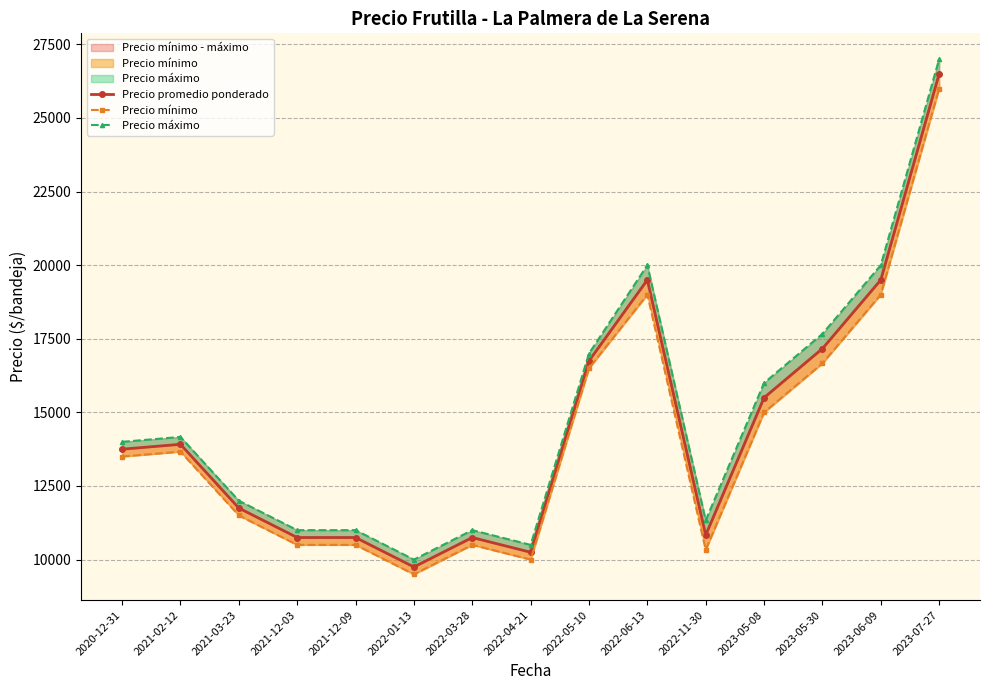

What is the minimum value shown in the chart?

9500.0